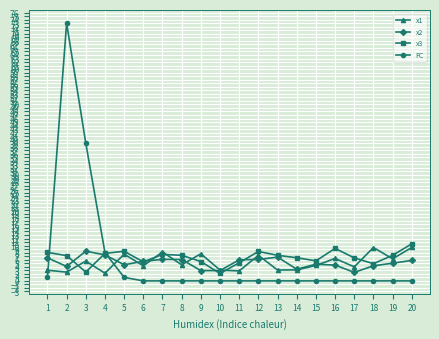

Rank the series at 9 from highest to lowest value.

x1, x3, x2, FC